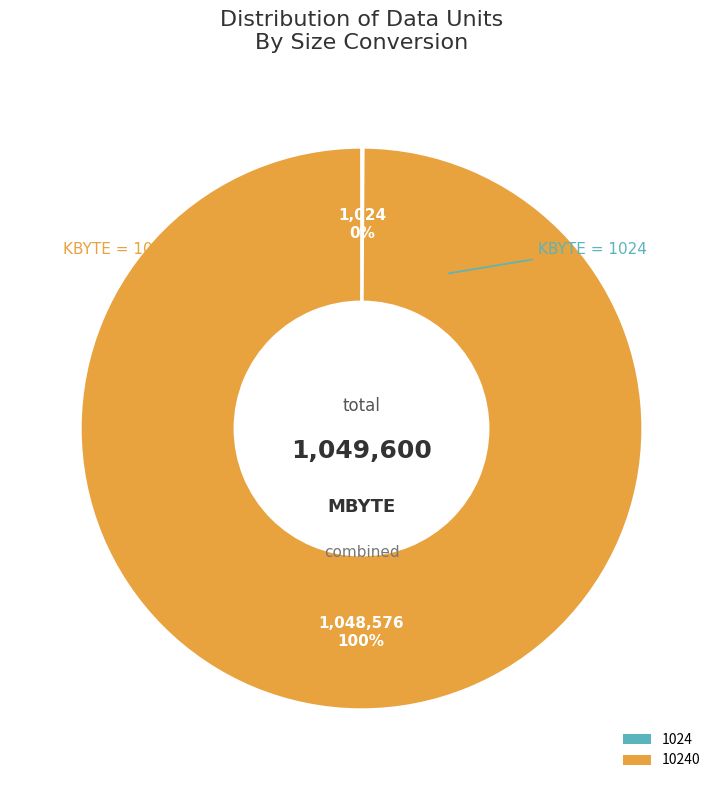

To the nearest percent, what is the difference between the largest and smallest slice percentages?

100%